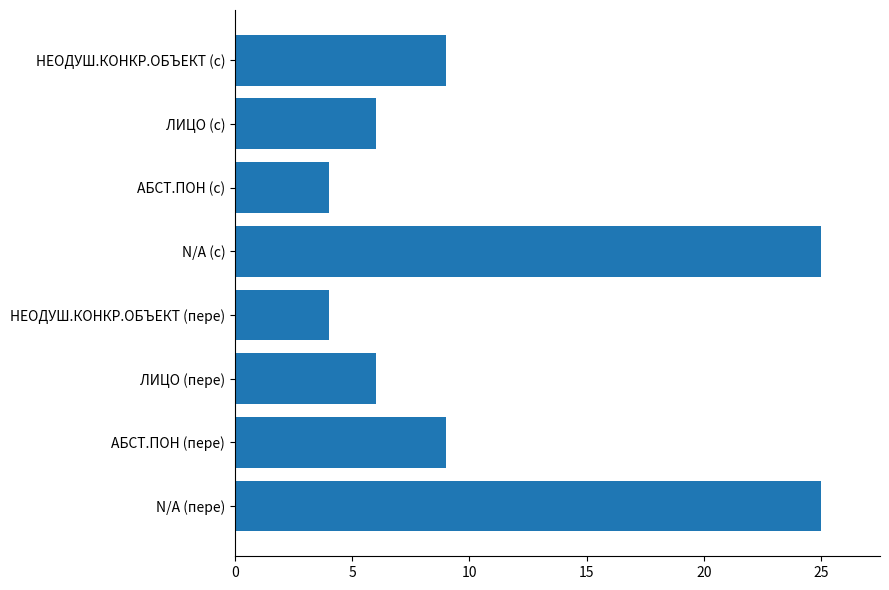

What is the difference between the maximum and minimum values?

21